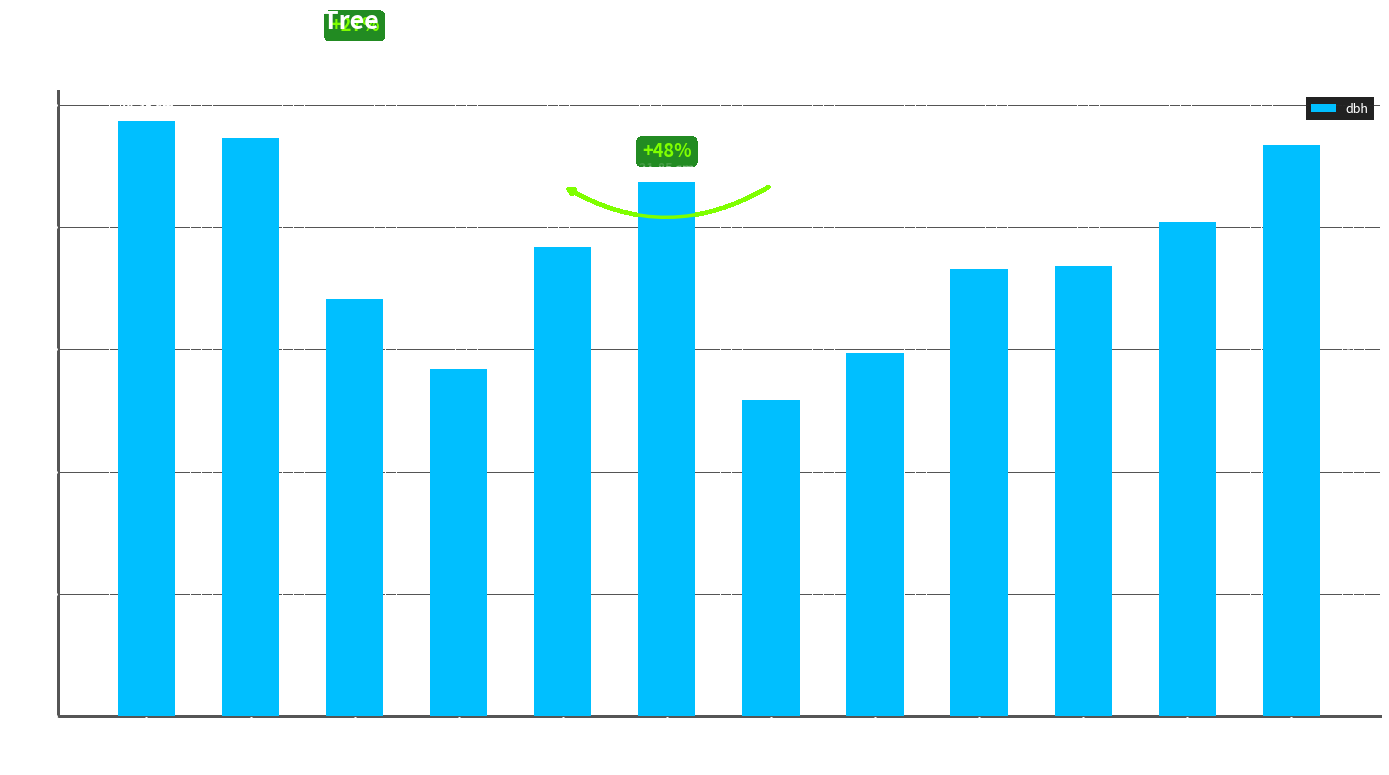

What is the difference between the maximum and minimum values?

11.4